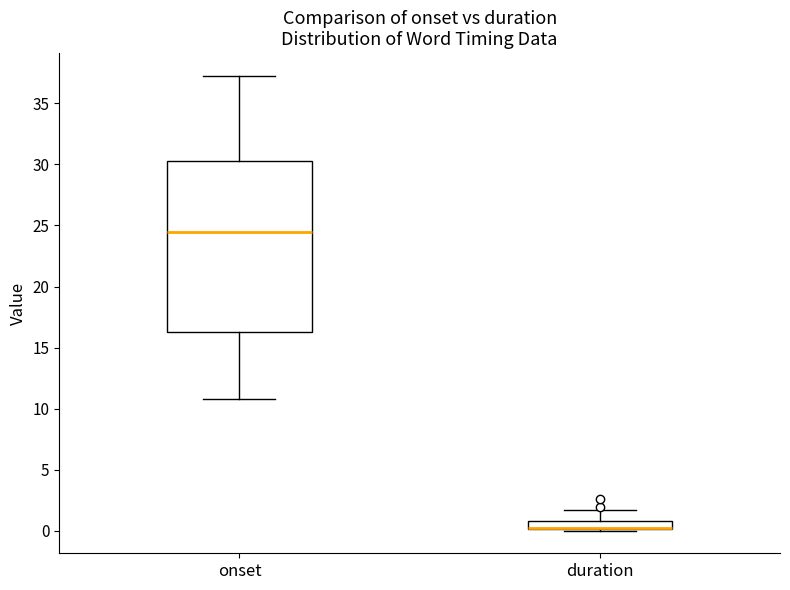

Comparing the boxes themselves (not the whiskers), which one is the tallest?

onset